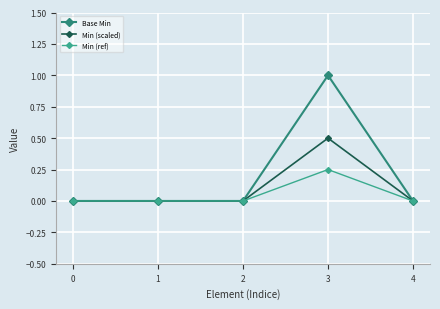

Reading right to left, transcribe all the data shown in this chart.

Base Min: 0.0	1.0	0.0	0.0	0.0
Min (scaled): 0.0	0.5	0.0	0.0	0.0
Min (ref): 0.0	0.2	0.0	0.0	0.0